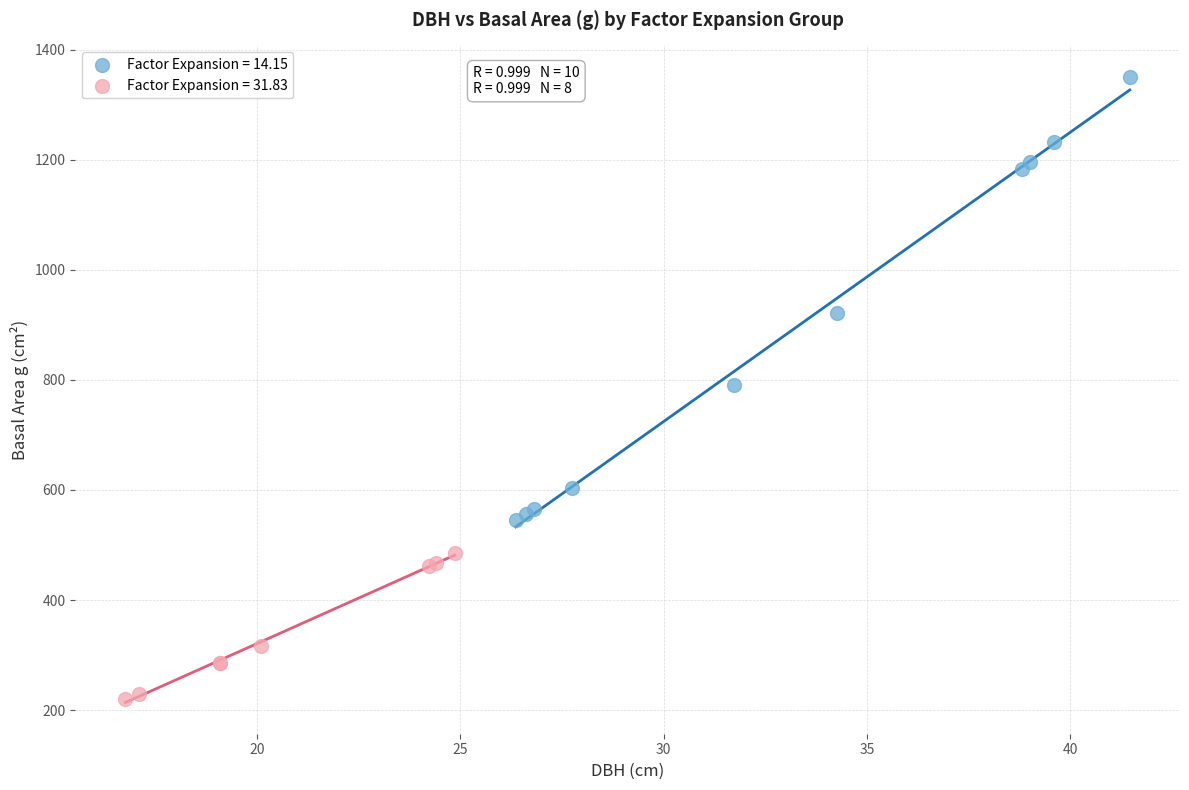

Which series contains the highest Y value?

Factor Expansion = 14.15